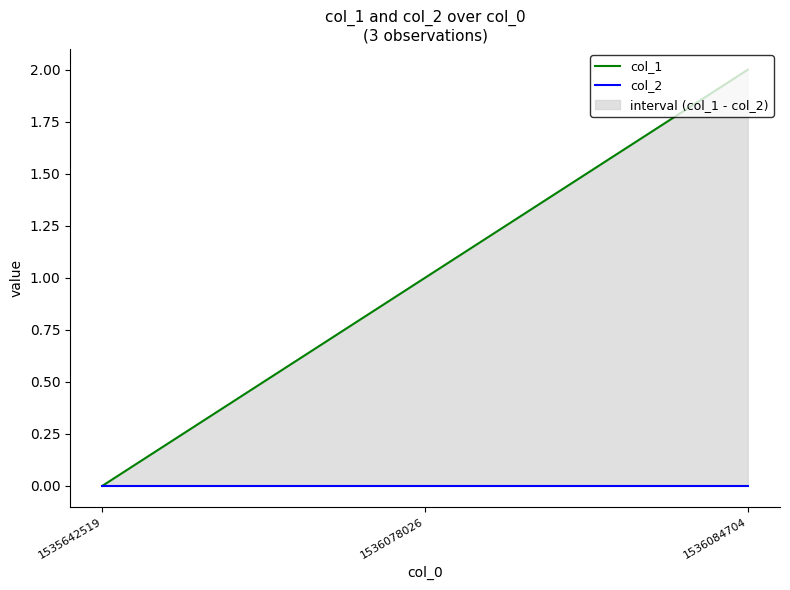

Reading right to left, list all the values displayed in this chart.

col_1: 1536084704=2	1536078026=1	1535642519=0
col_2: 1536084704=0	1536078026=0	1535642519=0